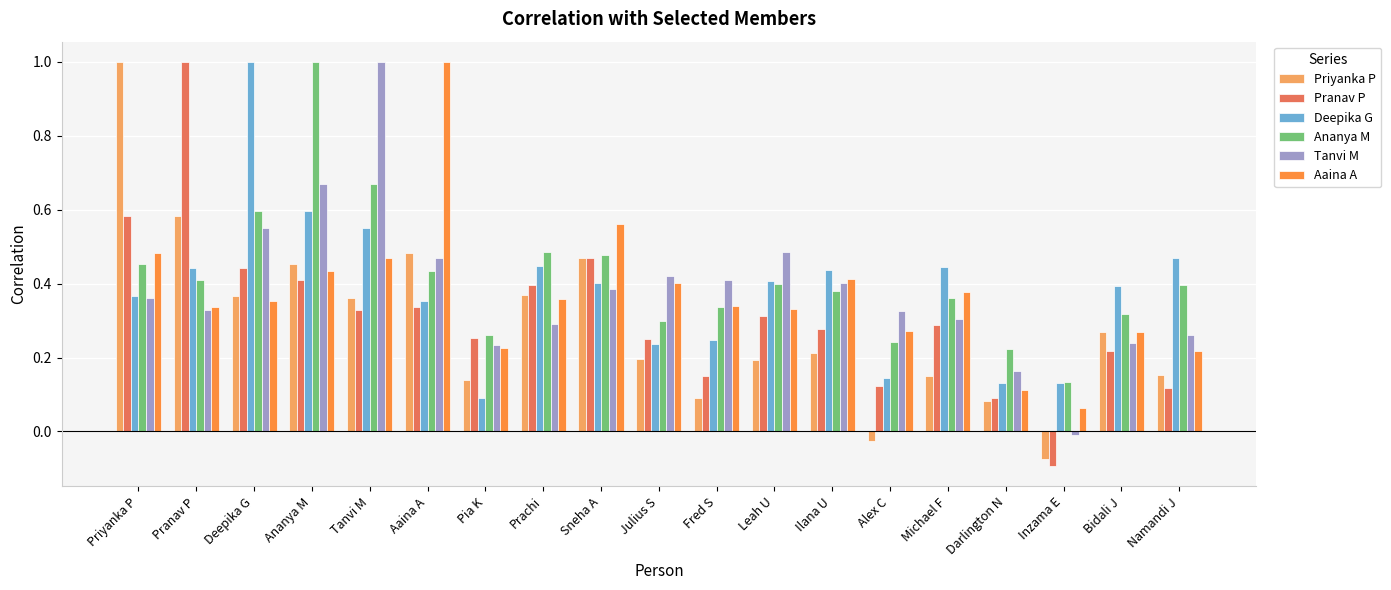

What is the sum of all Ananya M values?

7.9